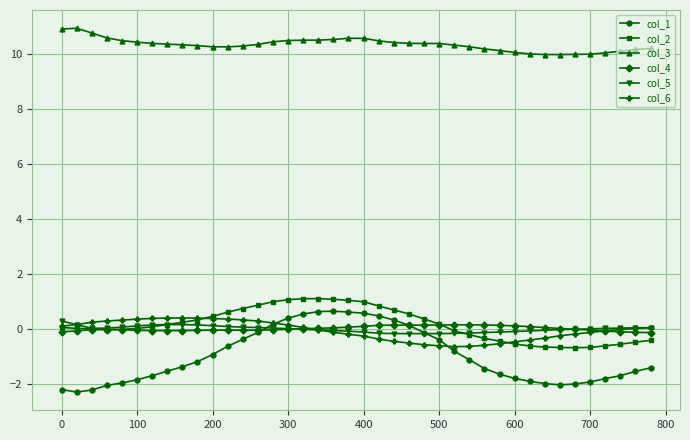

Which series has the largest total across all categories?

col_3